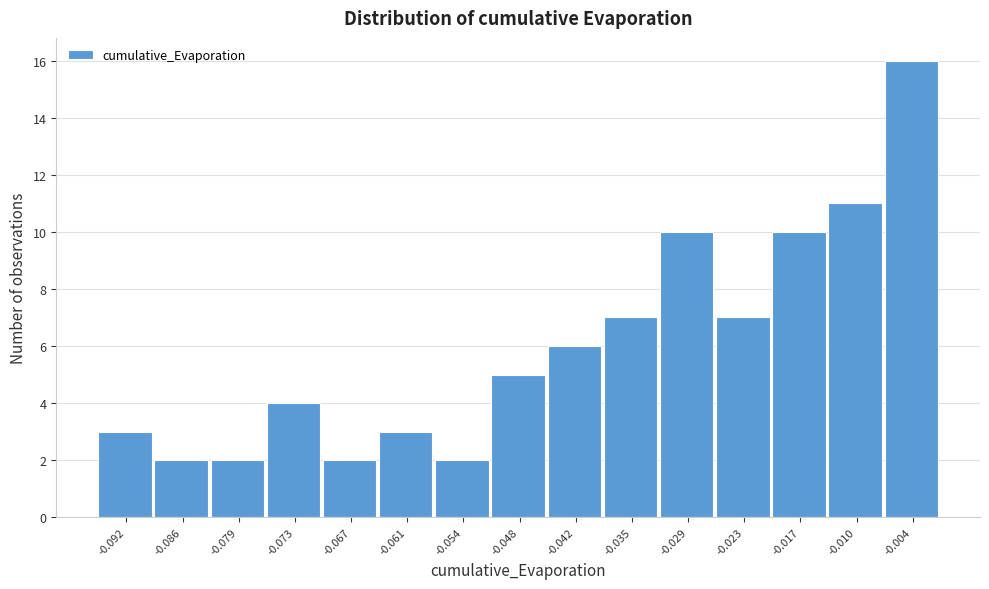

Reading left to right, transcribe this chart: for each bar, give the range it covers on the x-axis and its height. Neither the bar edges nor the heights are printed on the chart, so give them approximately, as read against the axes.

-0.095 to -0.089: 3
-0.089 to -0.082: 2
-0.082 to -0.076: 2
-0.076 to -0.070: 4
-0.070 to -0.064: 2
-0.064 to -0.057: 3
-0.057 to -0.051: 2
-0.051 to -0.045: 5
-0.045 to -0.039: 6
-0.039 to -0.032: 7
-0.032 to -0.026: 10
-0.026 to -0.020: 7
-0.020 to -0.014: 10
-0.014 to -0.007: 11
-0.007 to -0.001: 16